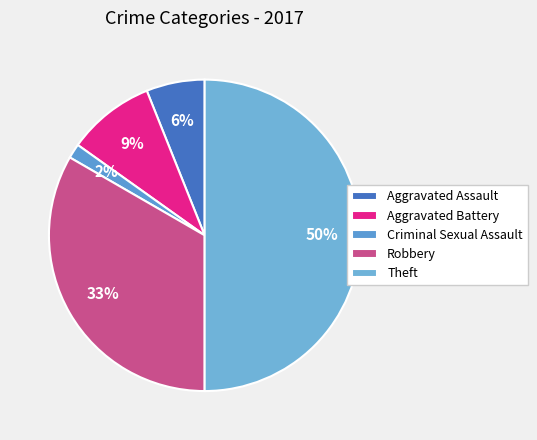

How many segments does this pie chart have?

5